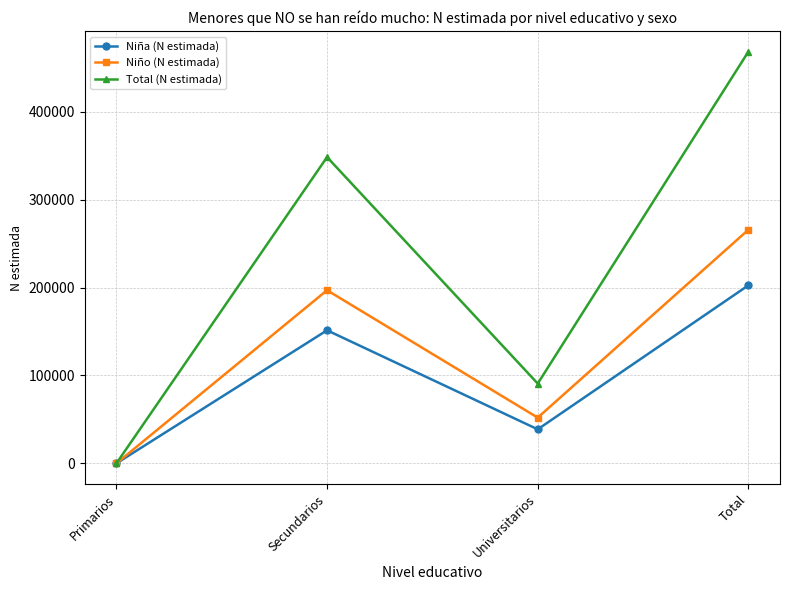

At which label does Niña (N estimada) reach its minimum?

Primarios